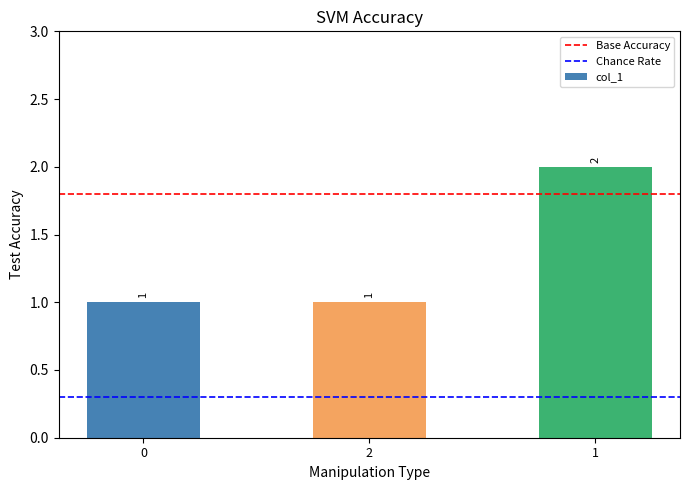

Reading left to right, transcribe all the data shown in this chart.

0=1	2=1	1=2